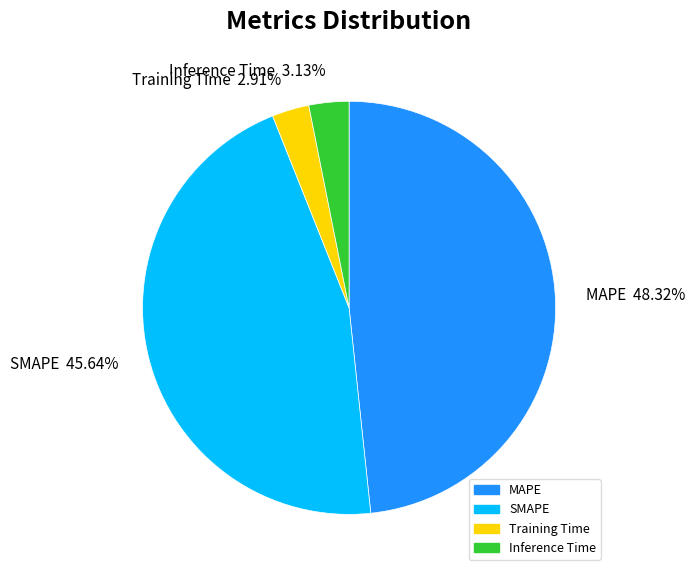

To the nearest percent, what is the difference between the SMAPE and MAPE slice percentages?

3%